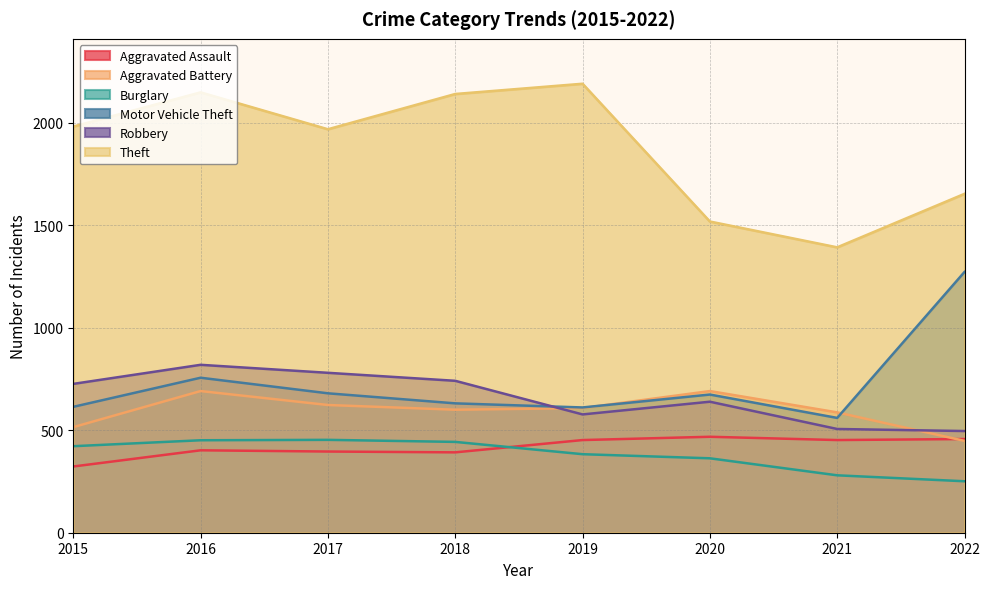

Is the value of Aggravated Assault at 2015 greater than the value of Robbery at 2022?

No